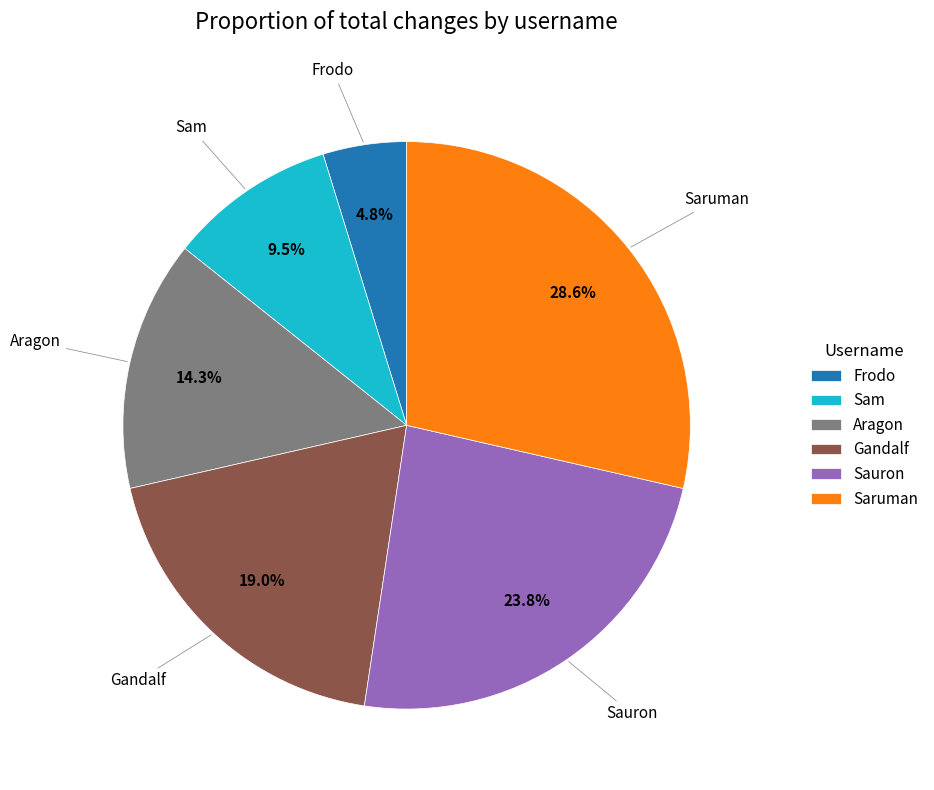

To the nearest percent, what percentage of the pie is Saruman?

29%